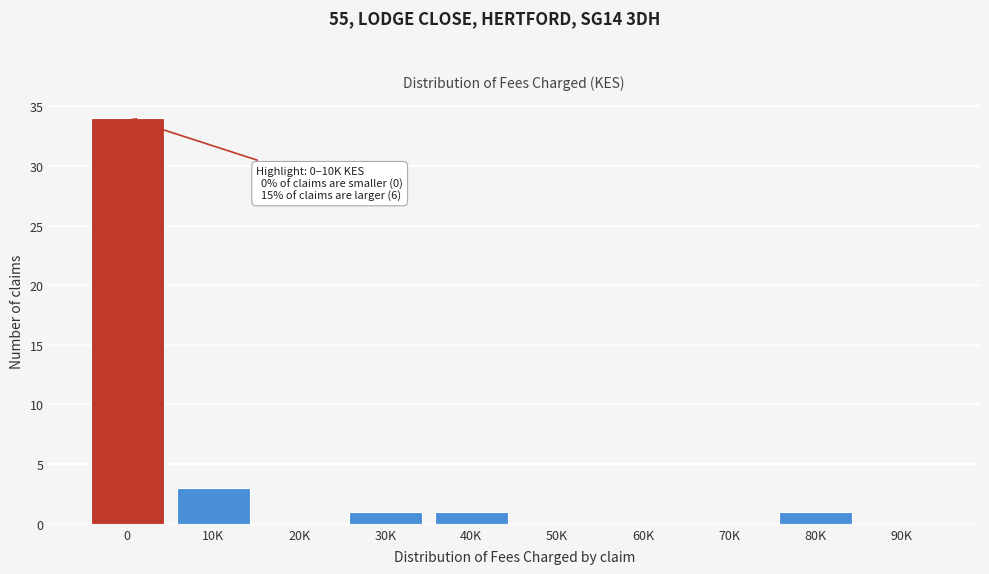

Reading left to right, what are all the values shown in this chart?

0=34	10K=3	20K=0	30K=1	40K=1	50K=0	60K=0	70K=0	80K=1	90K=0